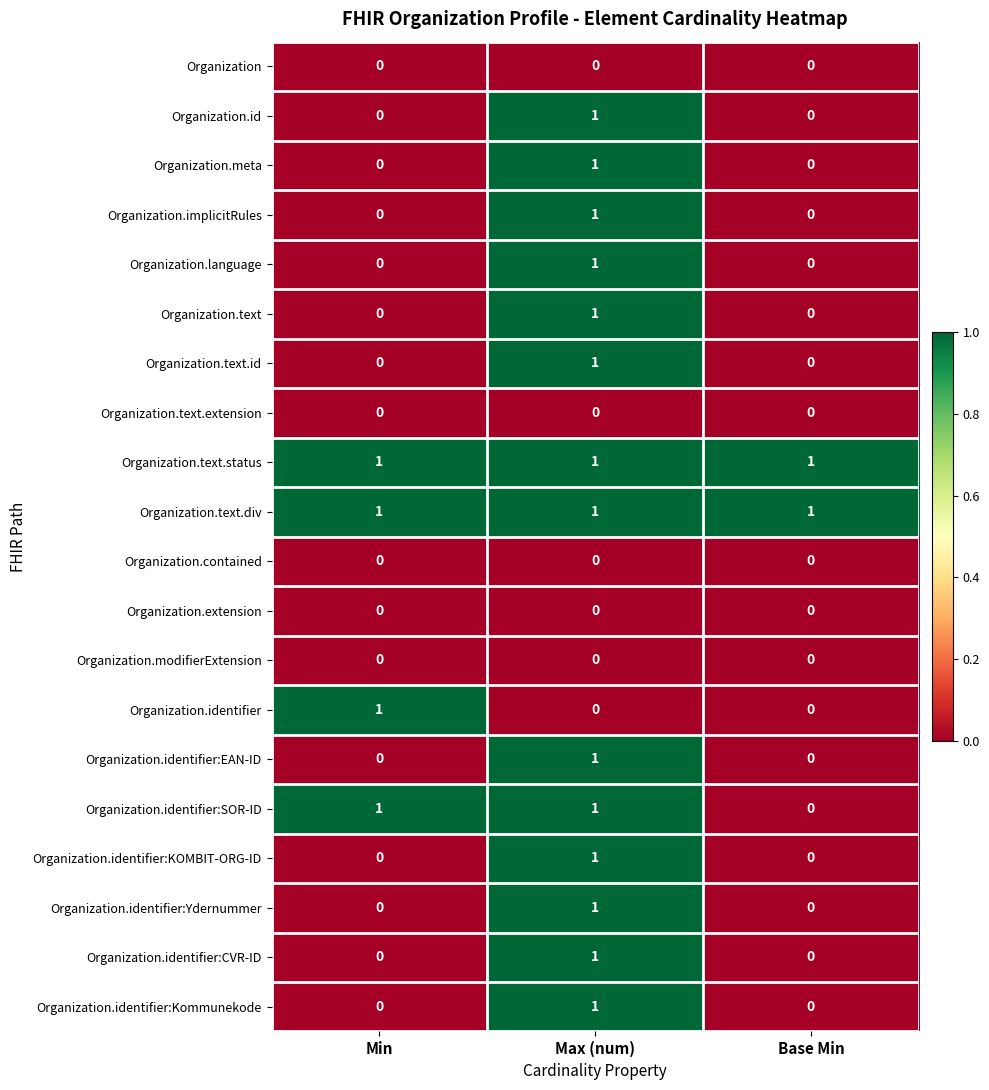

True or false: Organization.implicitRules has a value of 1 at Max (num).

True